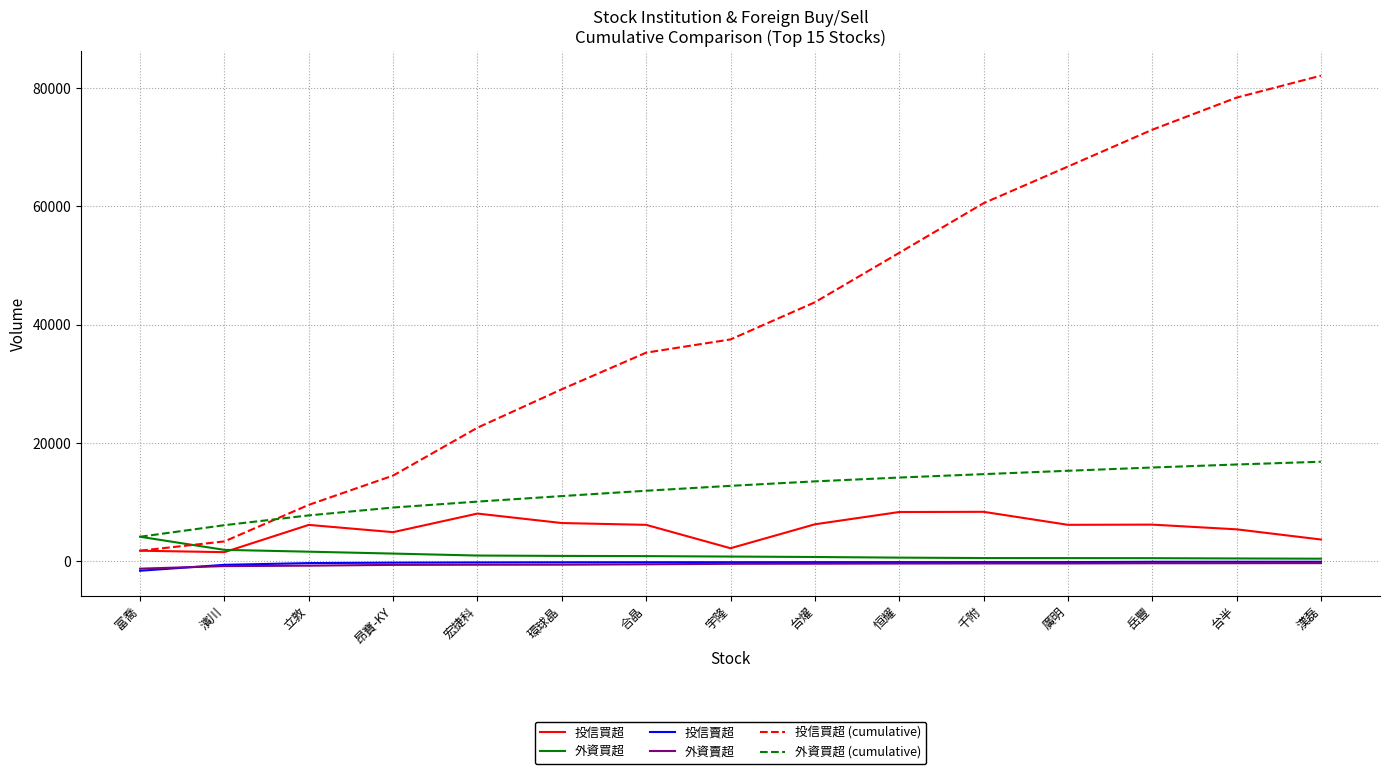

What is the difference between the 投信買超 values at 千附 and 台燿?

2109